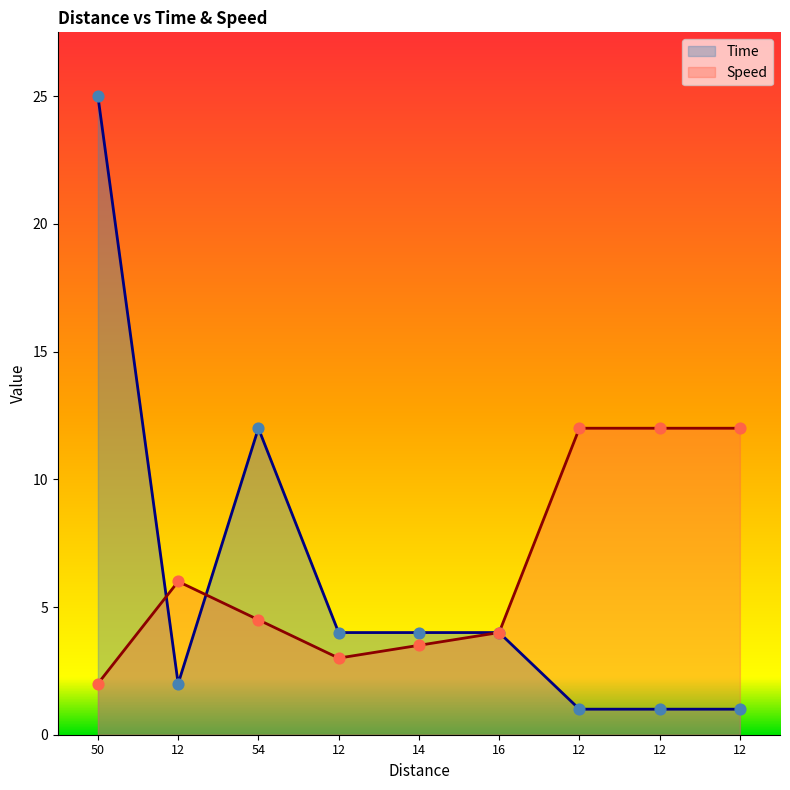

Which series has the largest total across all categories?

Speed